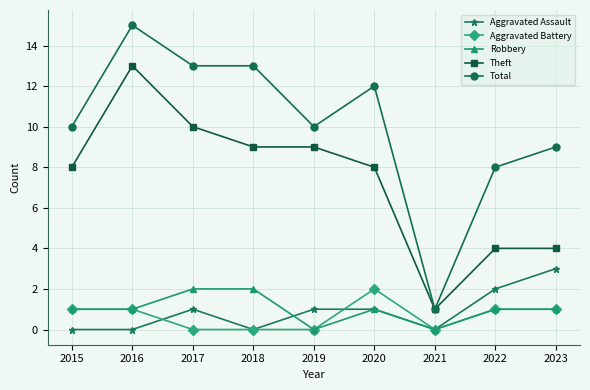

How many distinct data groups are displayed?

5